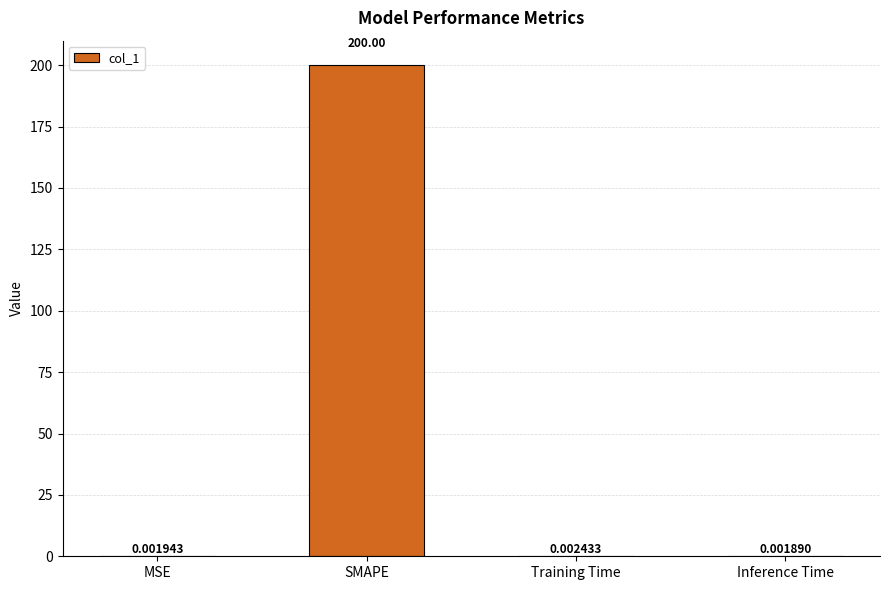

Which has a higher value, Inference Time or Training Time?

Training Time